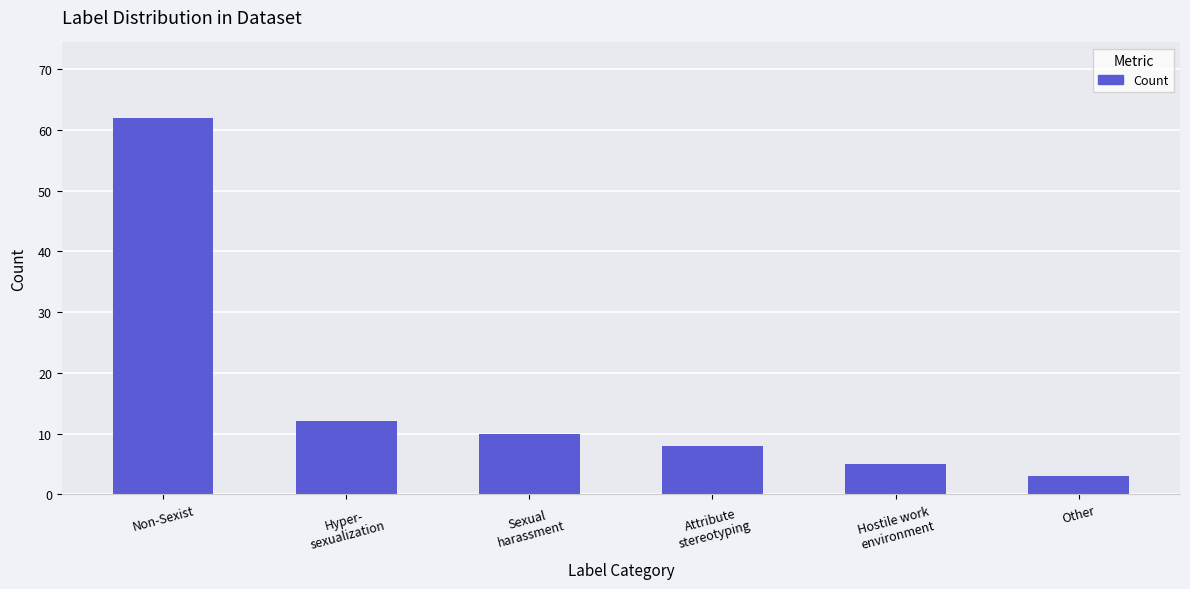

How many categories are shown in the chart?

6